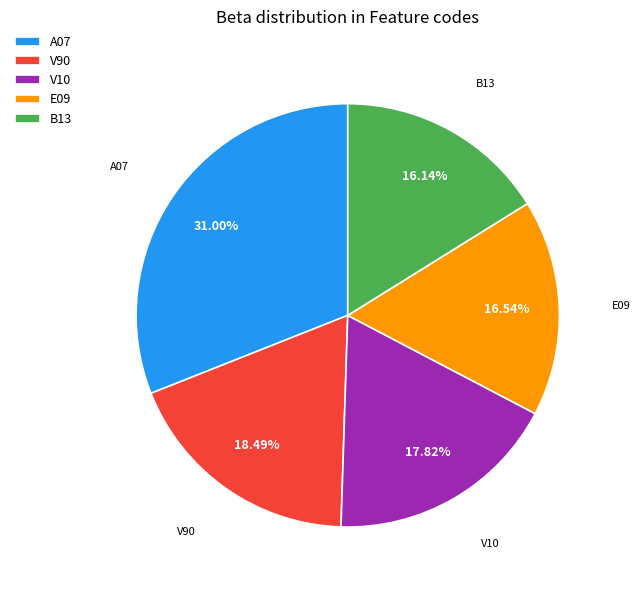

What is the ratio of the value at B13 to the value at V10?

0.9